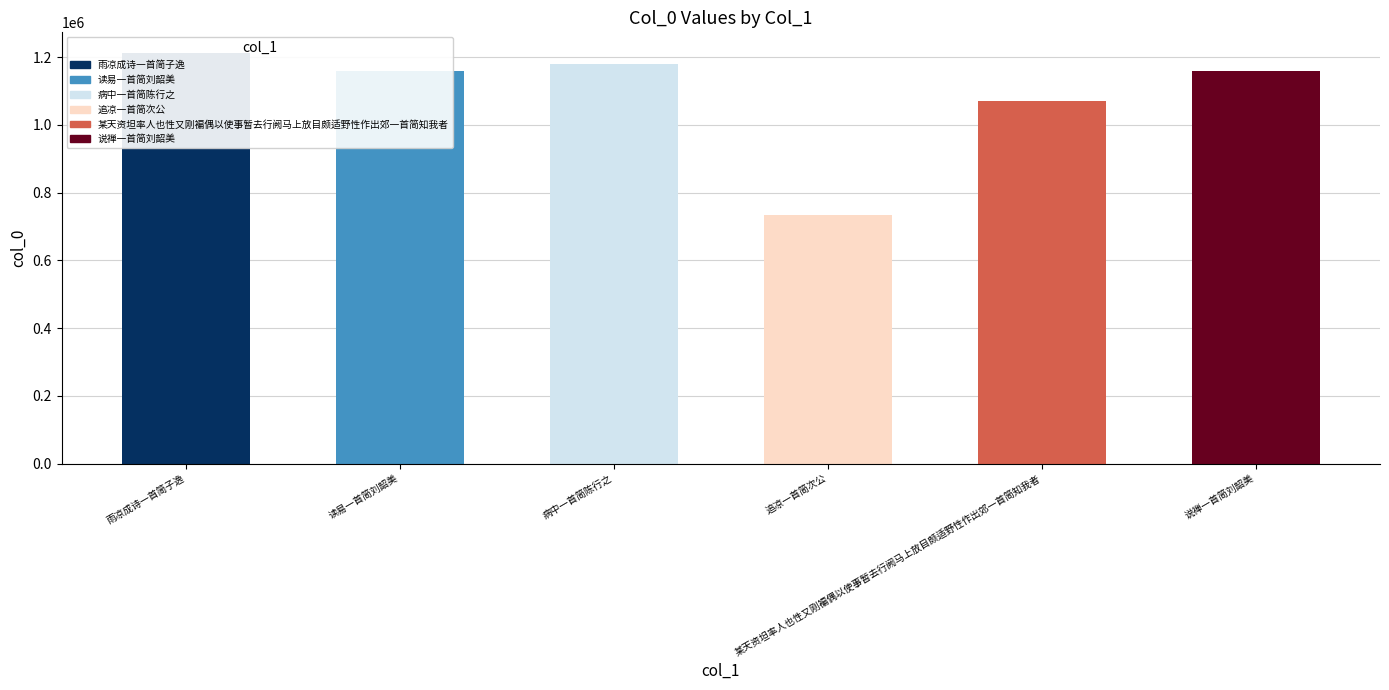

Count the number of categories in the chart.

6